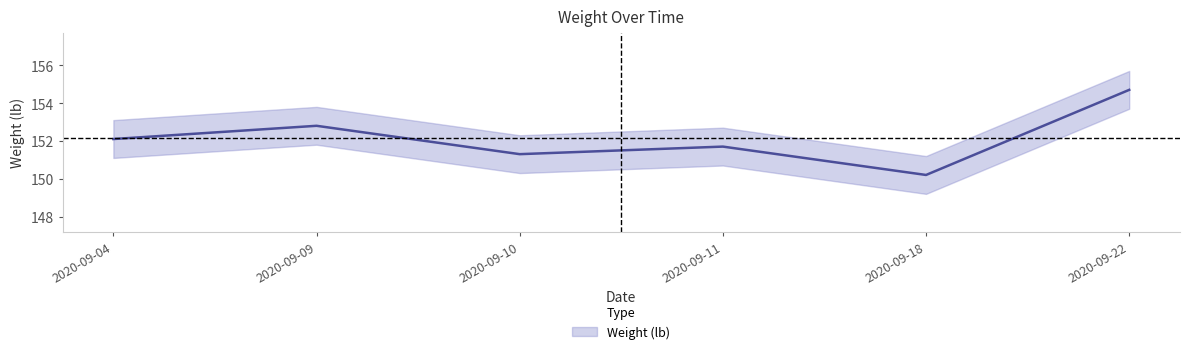

Reading left to right, list all the values displayed in this chart.

152.1	152.8	151.3	151.7	150.2	154.7